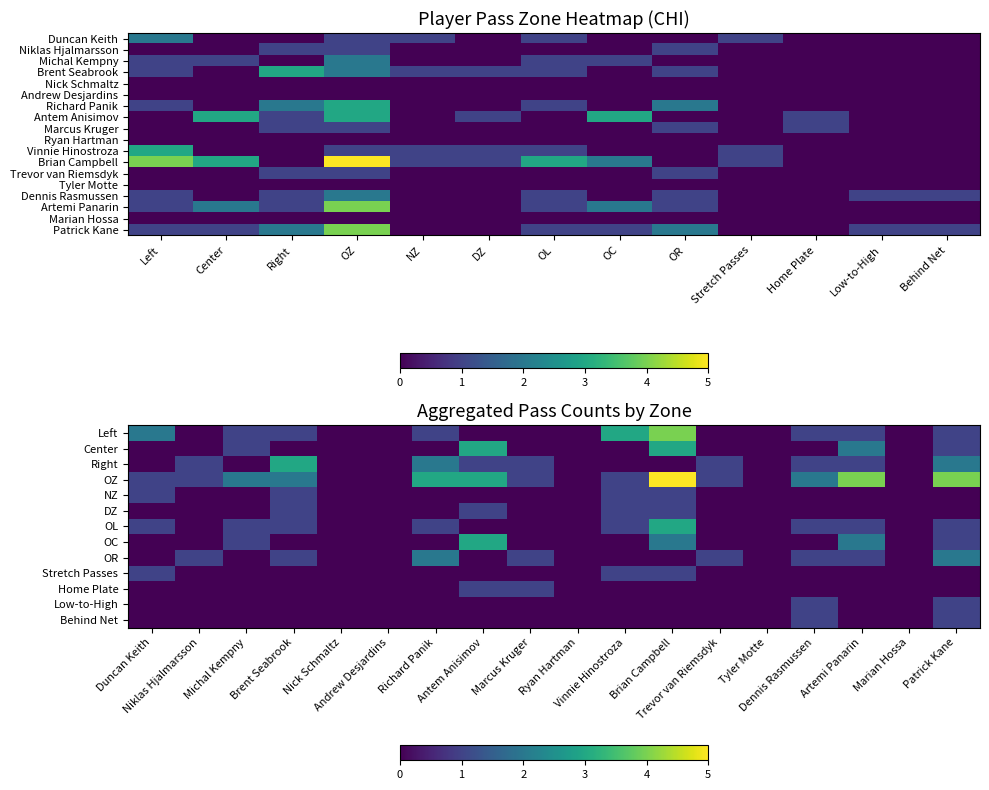

Which series has the largest total across all categories?

Brian Campbell